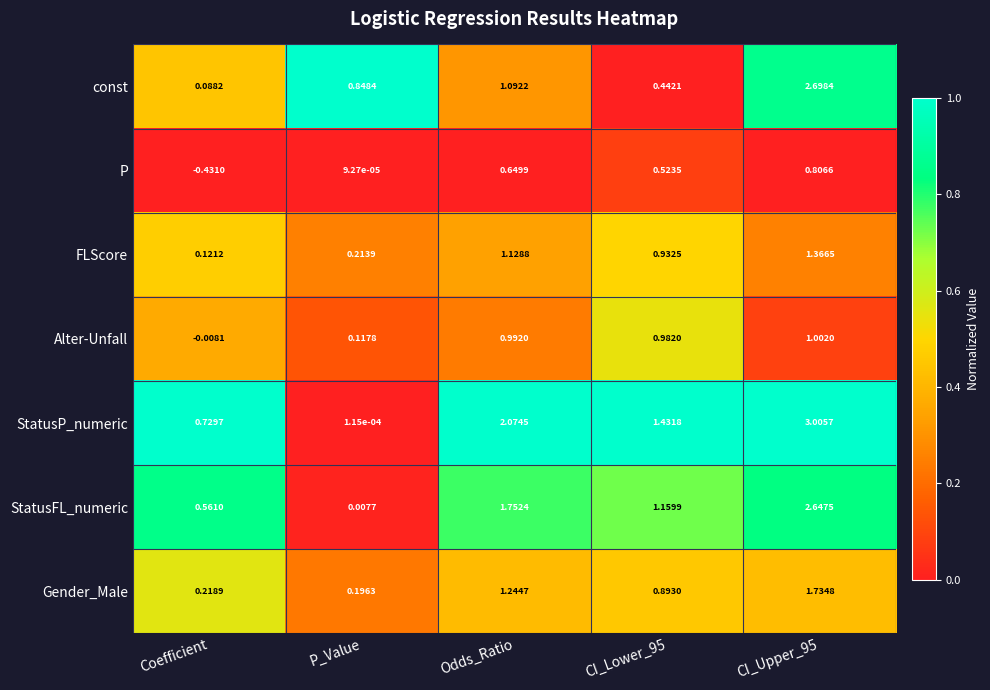

At which label is StatusP_numeric closest to 1?

Coefficient